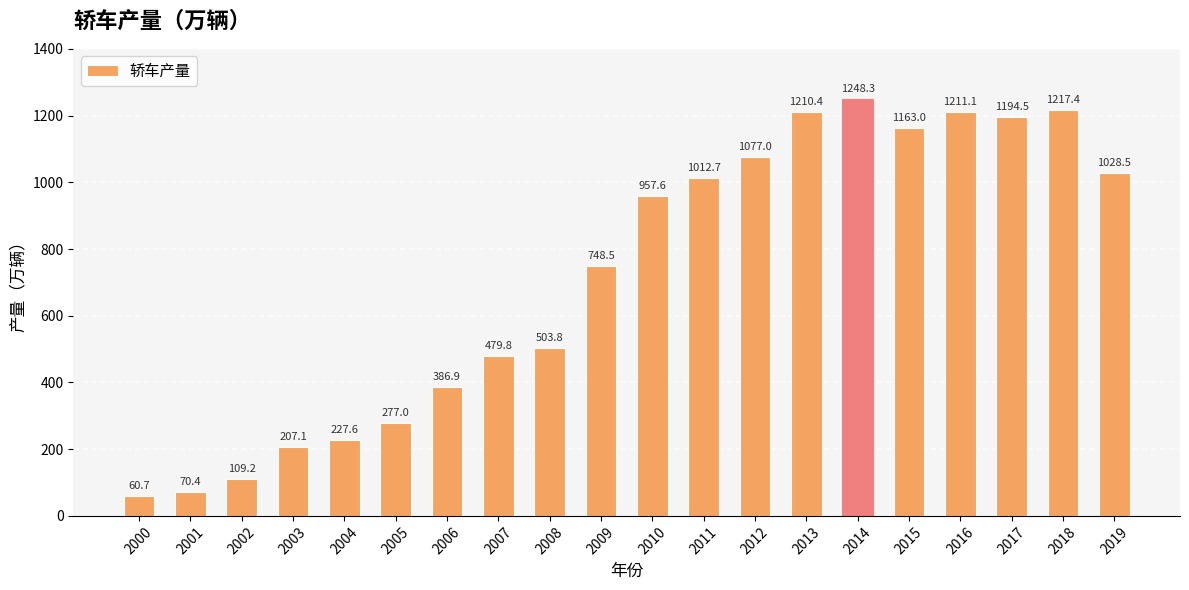

Is it true that the value at 2007 is 479.8?

True